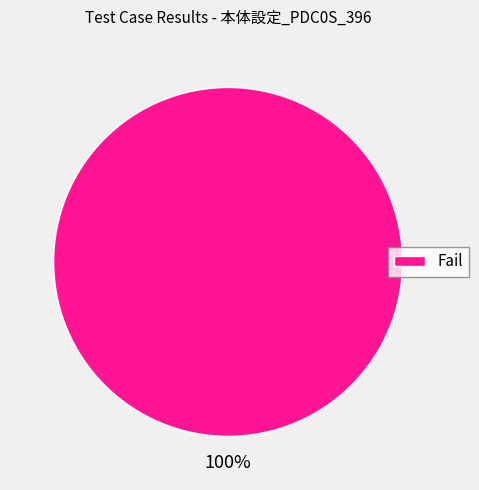

Which category accounts for the majority?

Fail